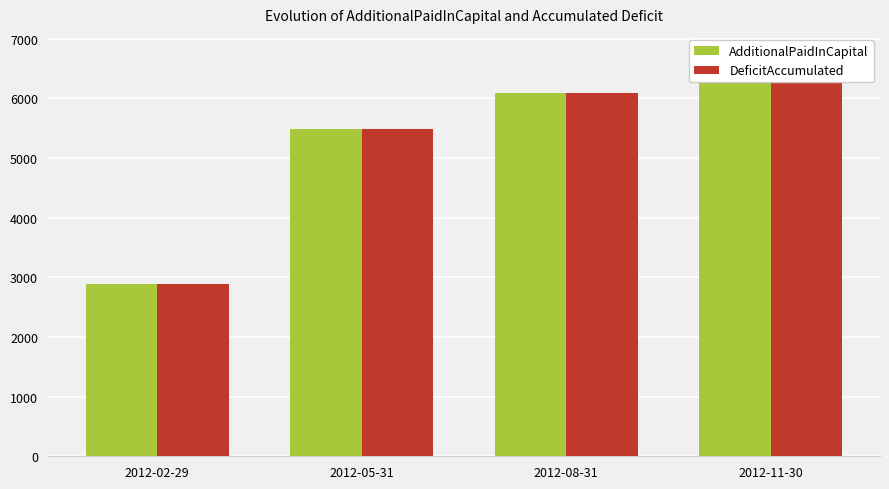

What are all the series names shown in the legend?

AdditionalPaidInCapital, DevelopmentStageEnterpriseDeficitAccumulated